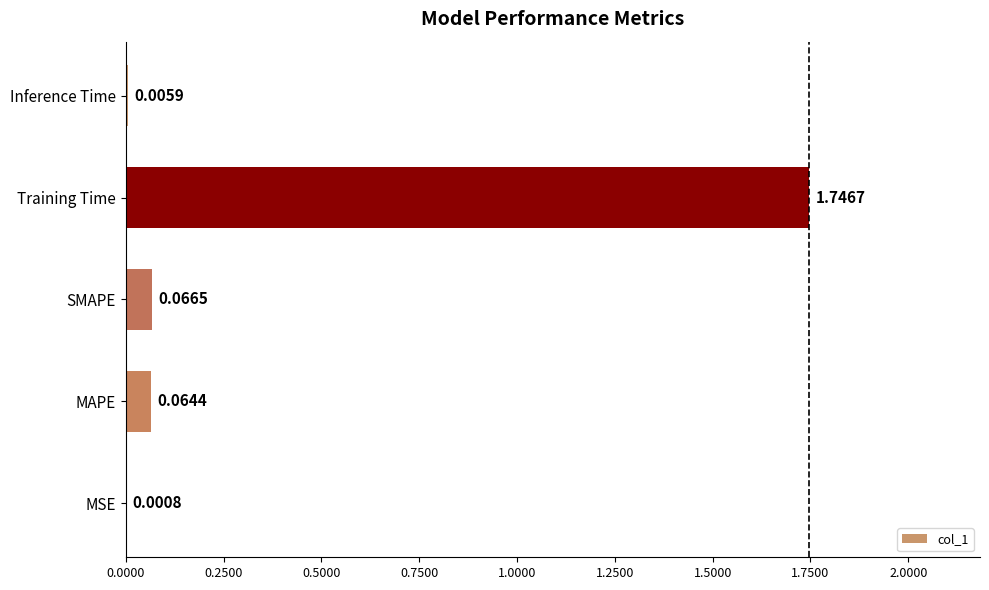

What is the sum of the values at Inference Time and Training Time?

1.8